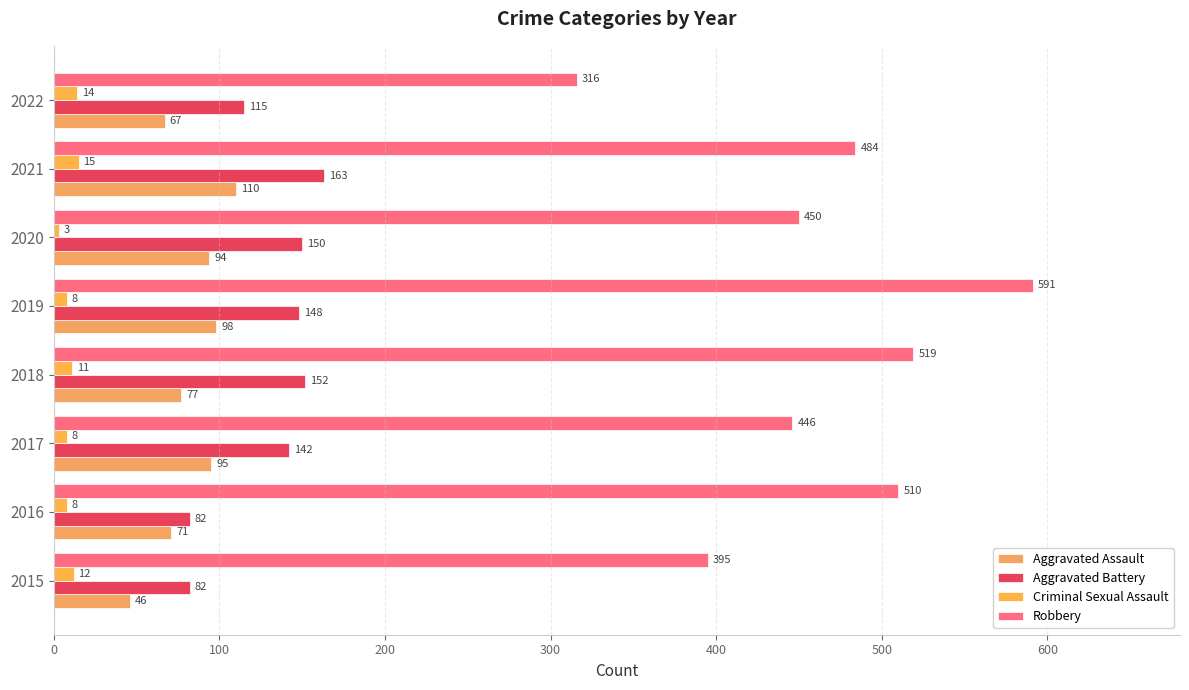

How many series are shown in this chart?

4